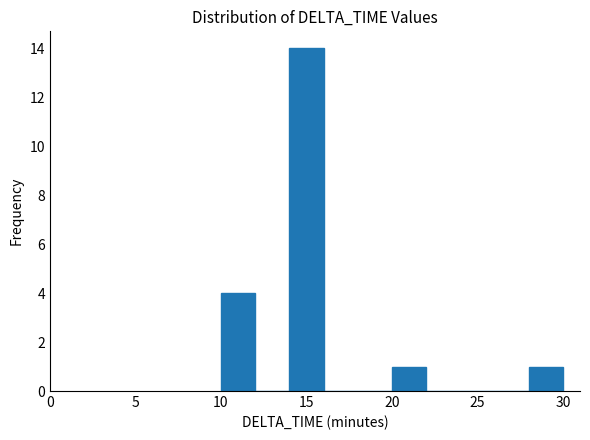

Which range on the x-axis has the tallest bar?

14 to 16